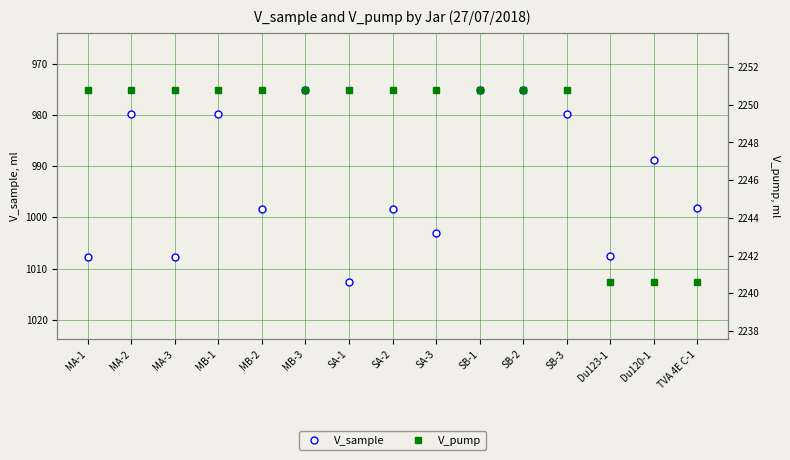

How many data points in V_pump are less than 2250?

3